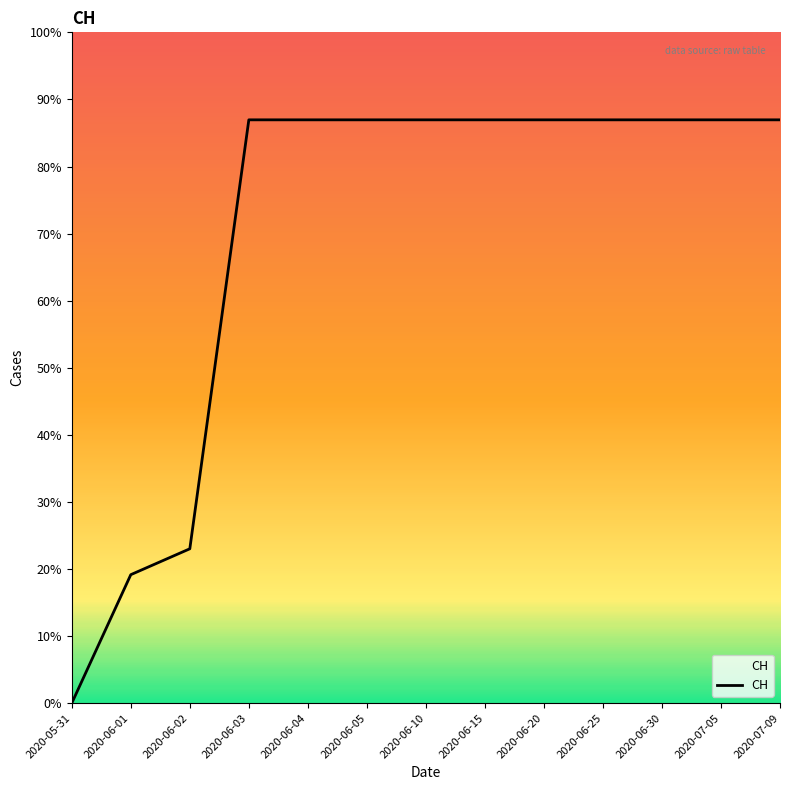

What position from the right is 2020-06-30?

3